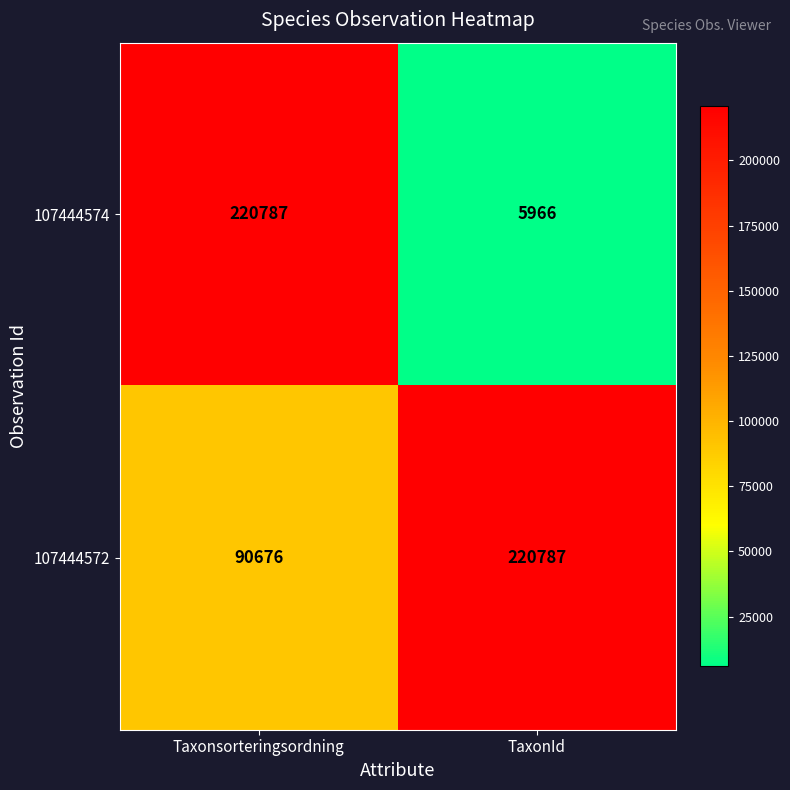

List the labels in order of 107444574 value, largest first.

Taxonsorteringsordning, TaxonId